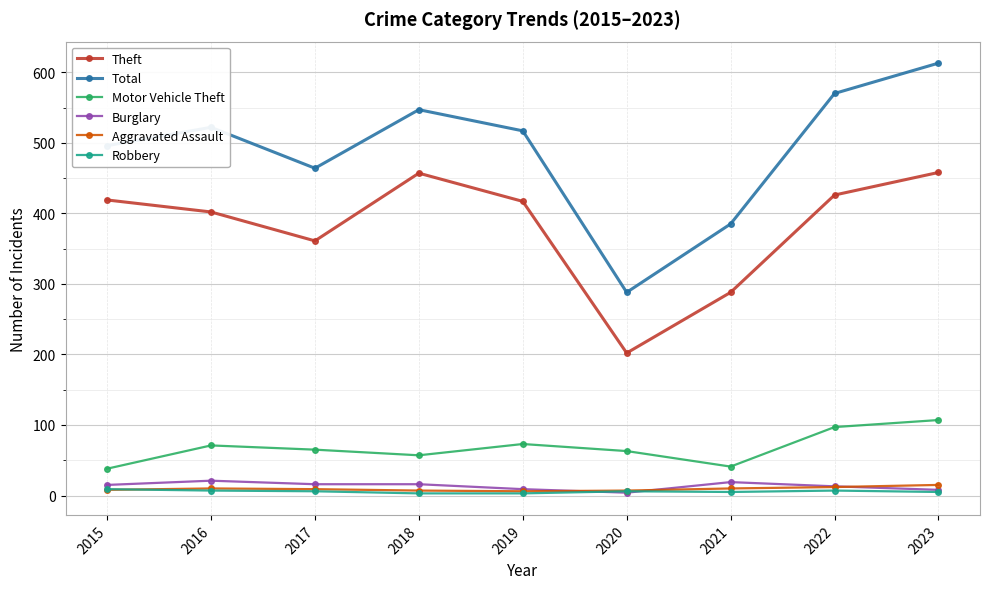

How many Robbery values are between 5 and 7?

6